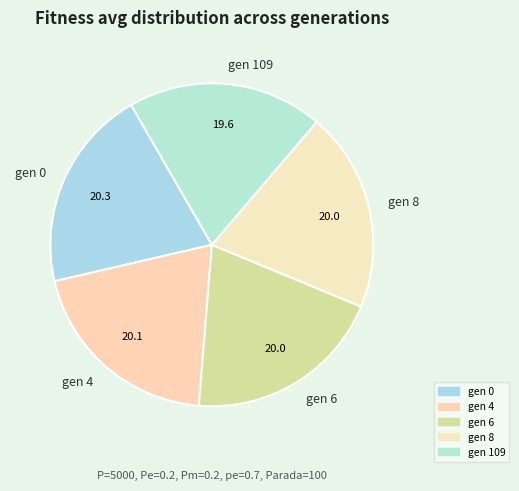

How many segments does this pie chart have?

5